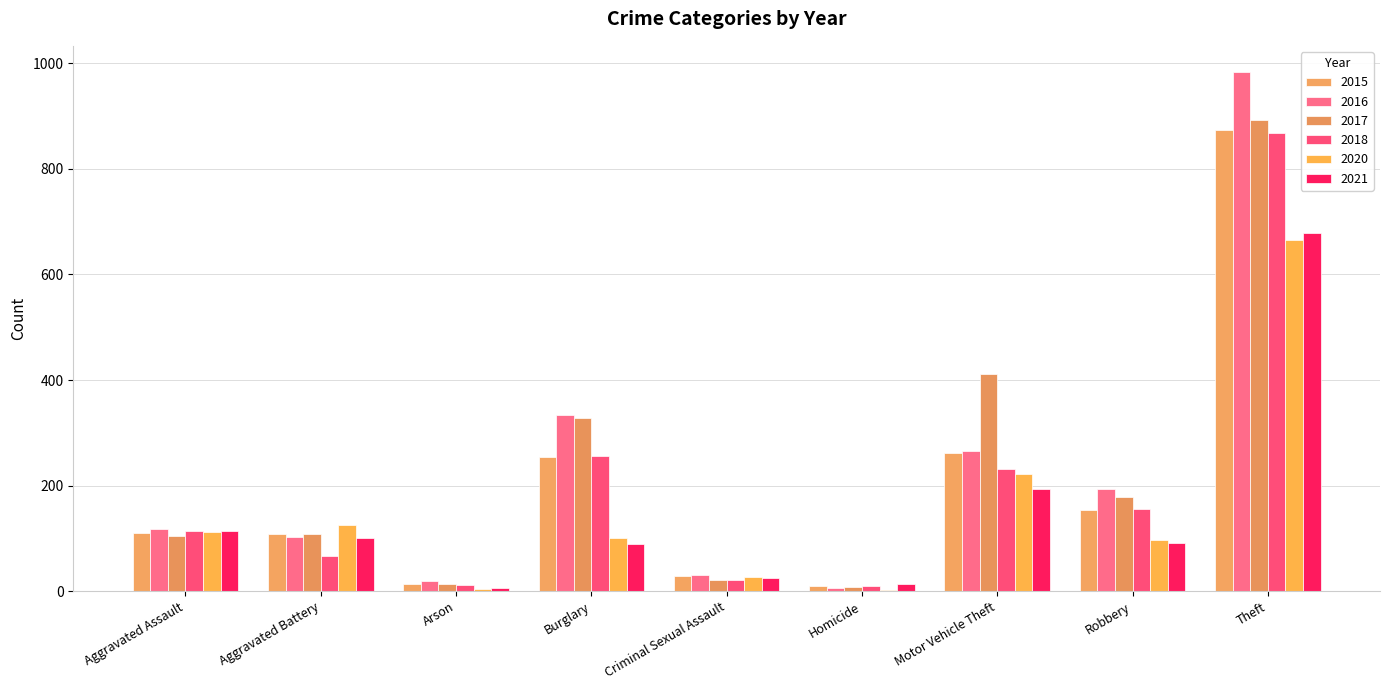

Does the chart contain stacked bars?

No